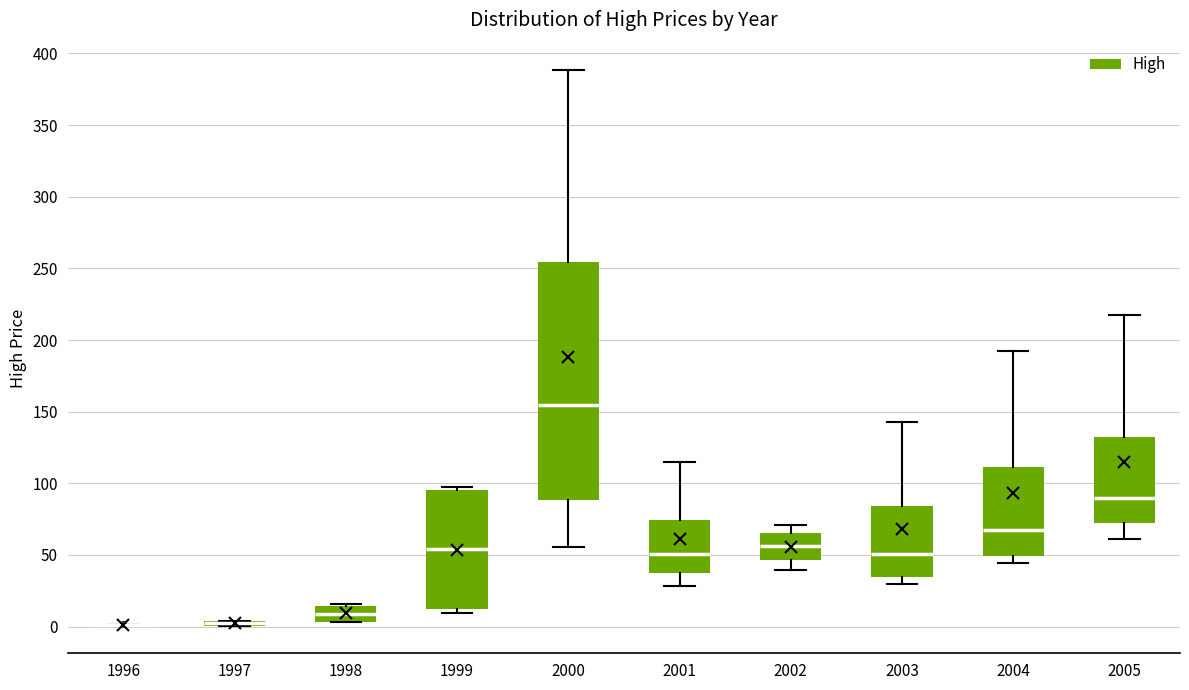

Where is the upper edge of the box at x = 1998 on the y-axis? The values are not printed on the chart, so give them approximately, as read against the axis.

15